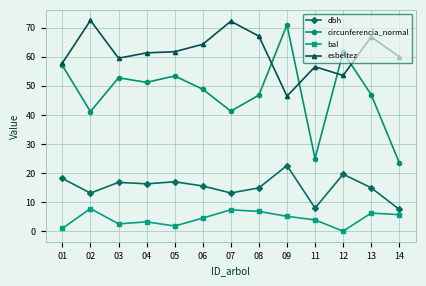

Which series has the largest range (max minus min)?

circunferencia_normal